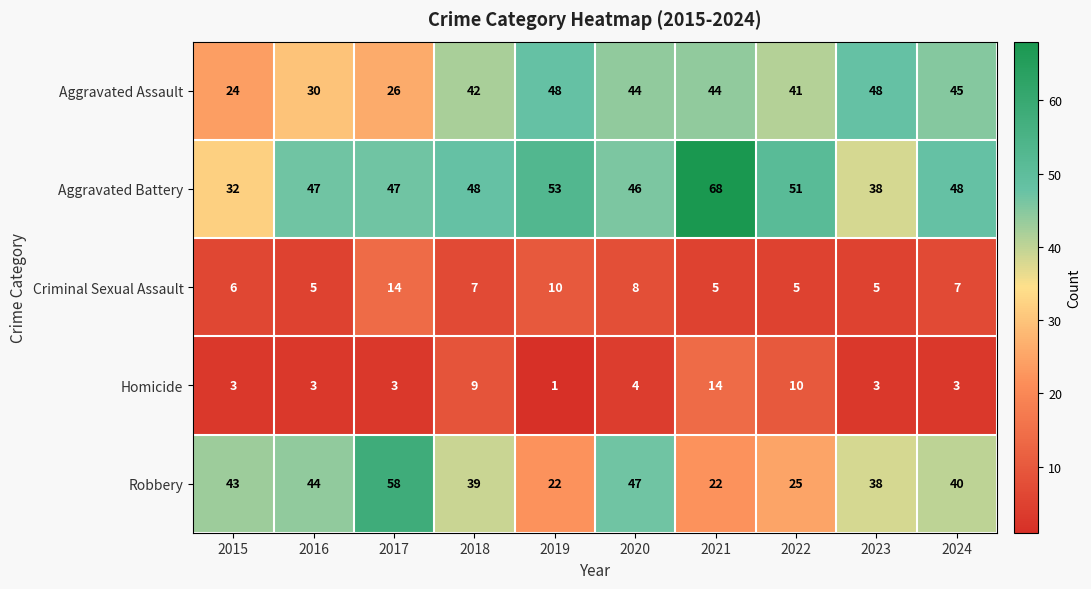

What is the sum of the Robbery values at 2020 and 2018?

86